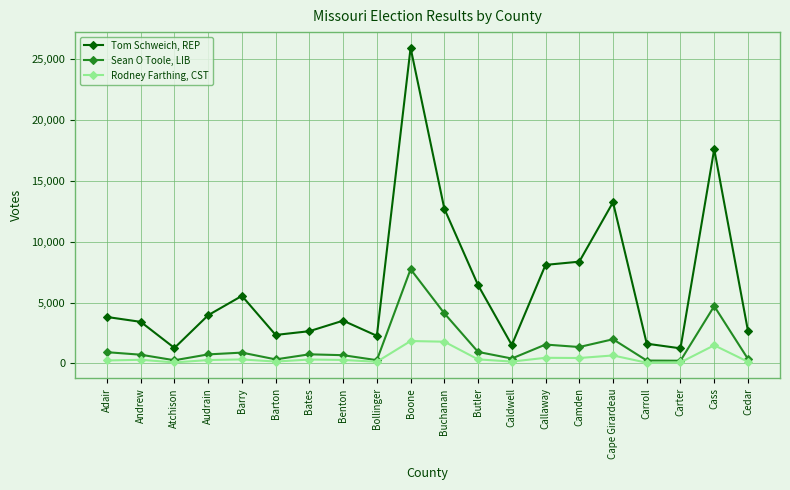

Which category has the highest value in the Tom Schweich, REP series?

Boone